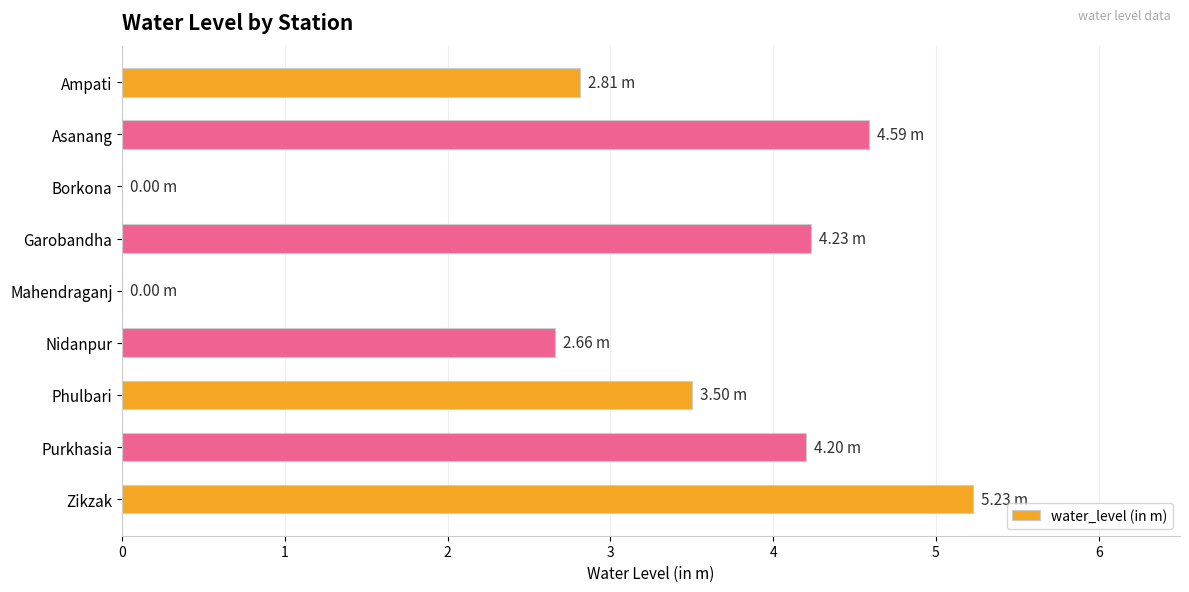

Which label corresponds to the largest value in the chart?

Zikzak